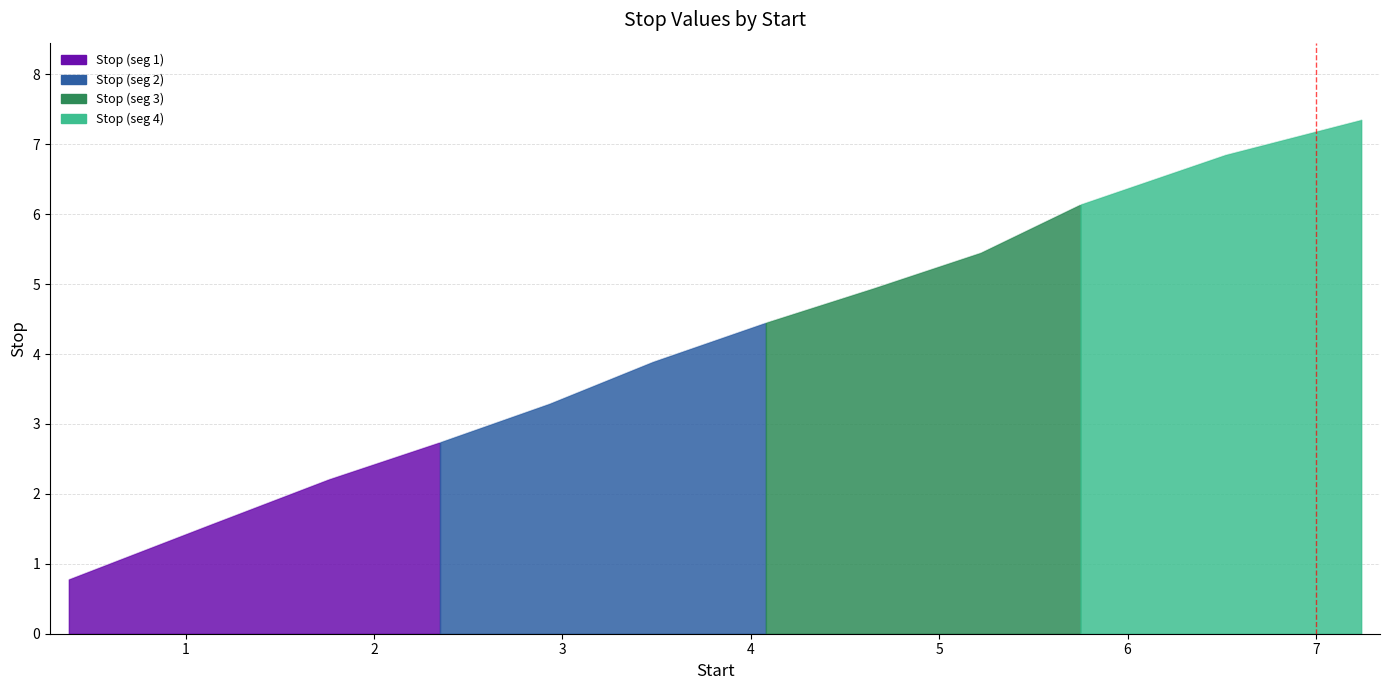

List the labels in order of value, smallest first.

0.38, 1.12, 1.76, 2.35, 2.93, 3.48, 4.08, 4.65, 5.22, 5.75, 6.52, 7.24